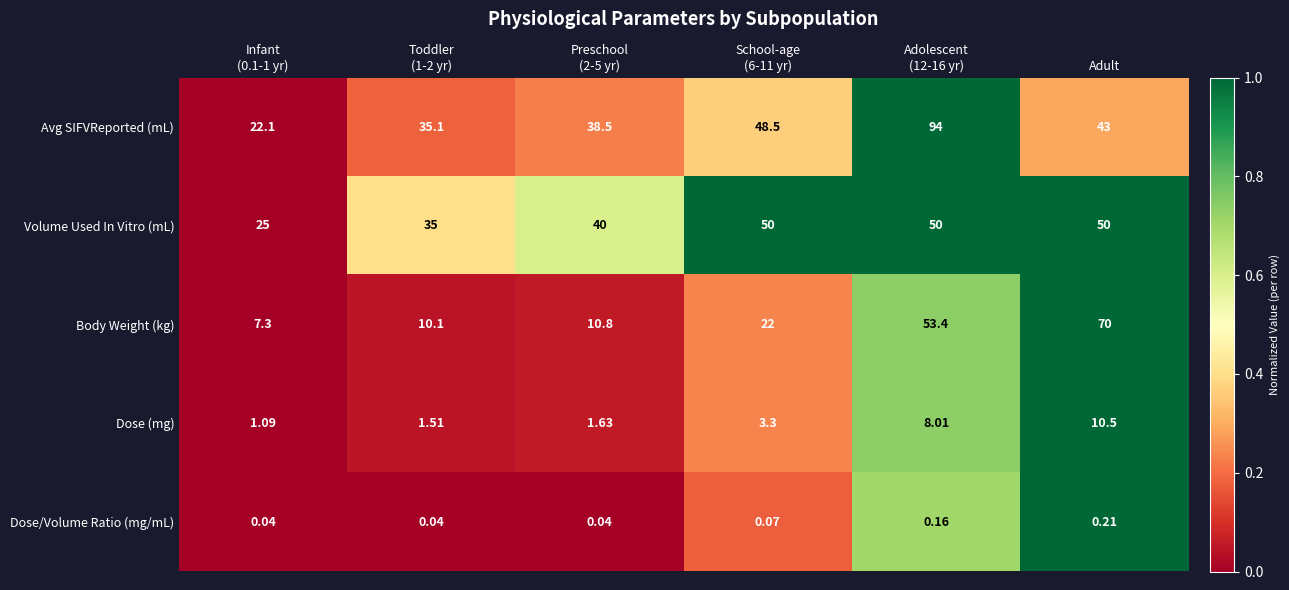

At which label does Body Weight (kg) reach its peak?

Adult